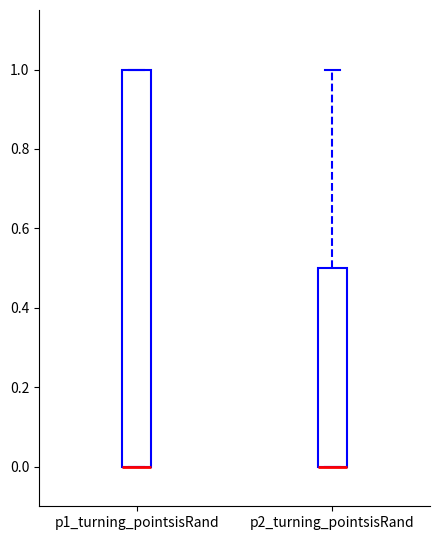

Reading left to right, read every box against the y-axis: the position of its median line, the range the box covers, and the ends of its whiskers. The values are not printed on the chart, so give them approximately, as read against the axis.

p1_turning_pointsisRand: median 0.0 (drawn on the box's lower edge), box 0.0 to 1.0, whiskers 0.0 to 1.0
p2_turning_pointsisRand: median 0.0 (drawn on the box's lower edge), box 0.0 to 0.5, whiskers 0.0 to 1.0